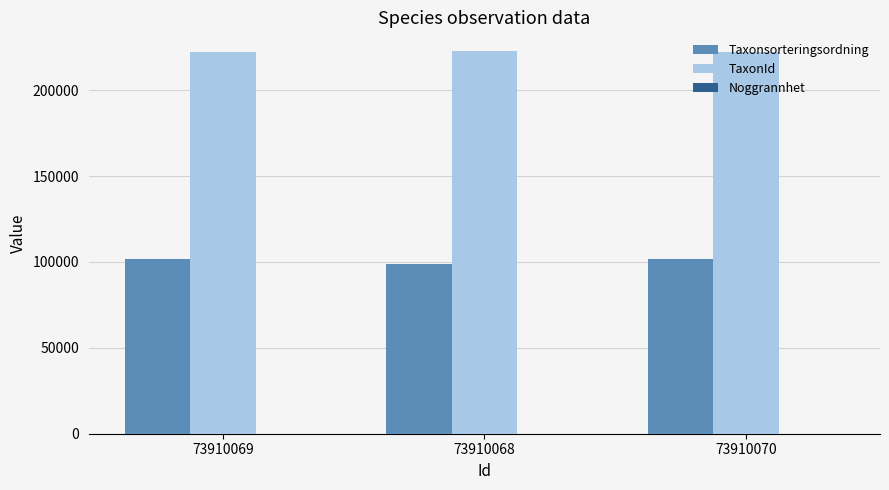

Which series has the largest total across all categories?

TaxonId